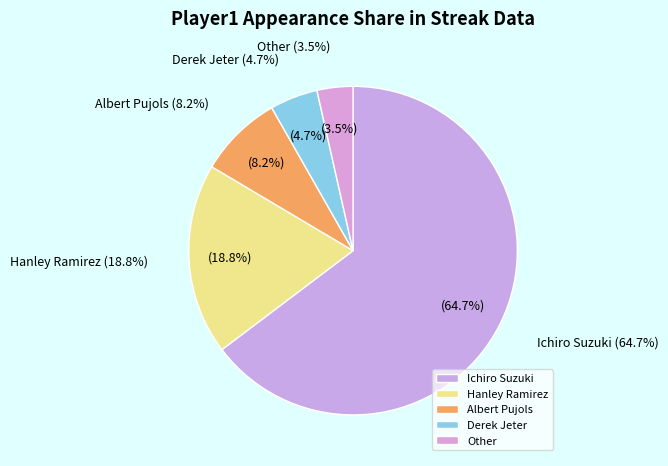

Does any single category account for the majority?

Yes